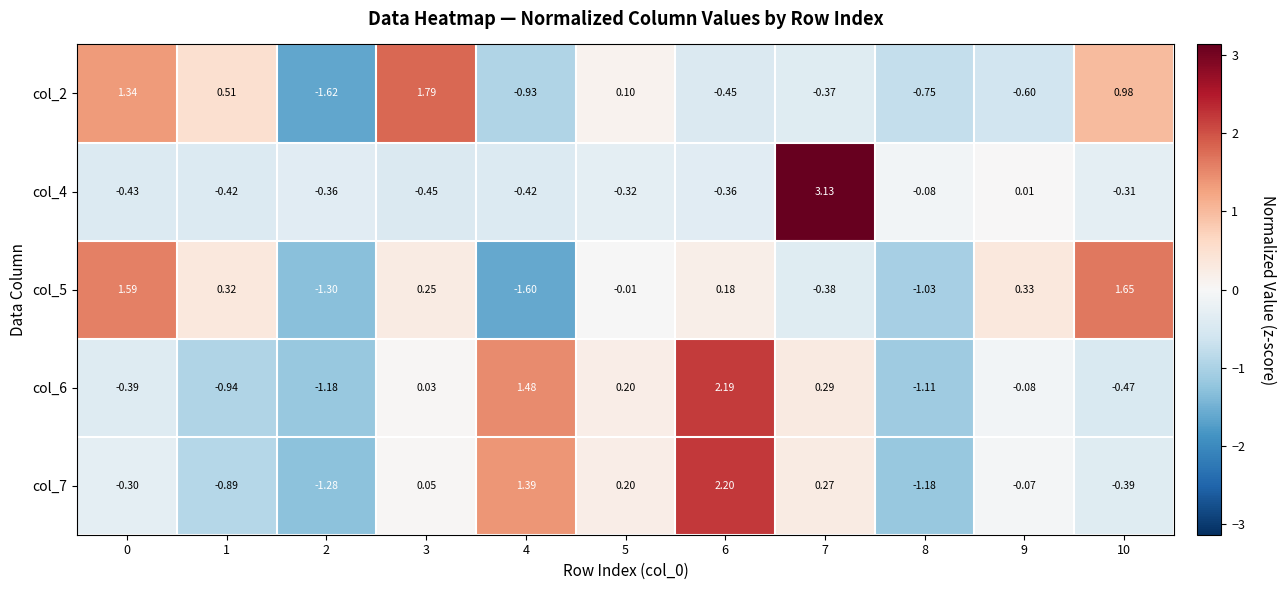

Is the value of col_7 at 4 greater than the value of col_6 at 10?

Yes